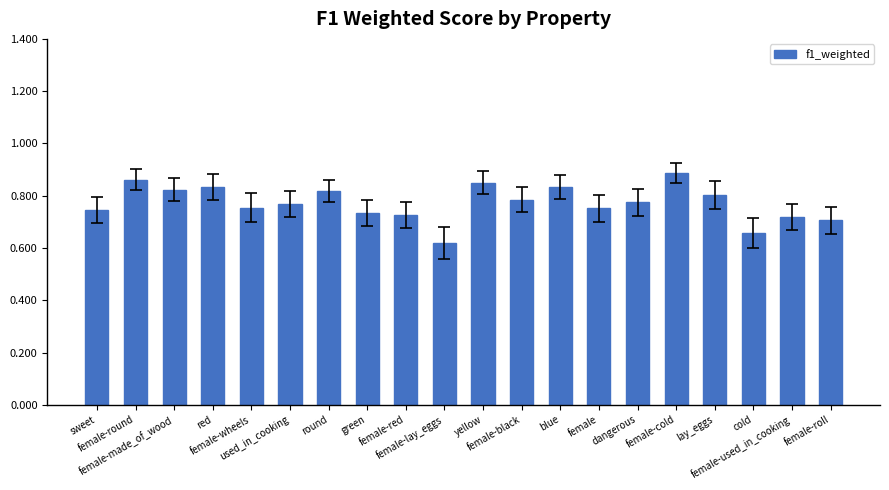

How many bars are there in total?

20